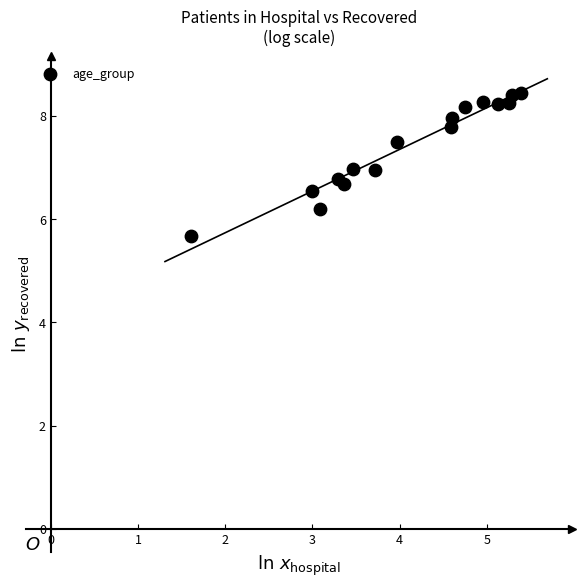

What is the range of Y values (max minus min)?

2.8